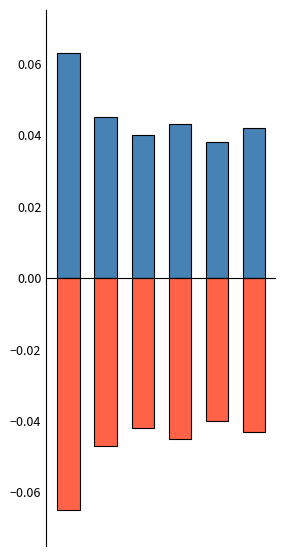

How many groups of bars are there?

6